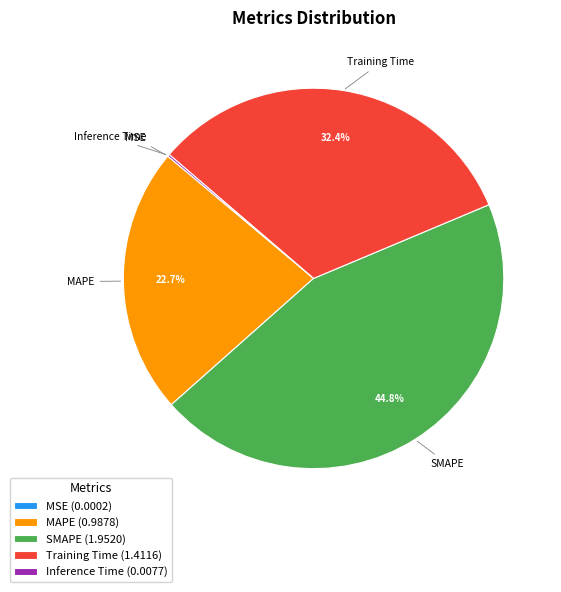

What percentage is NOT represented by Training Time?

67.6%